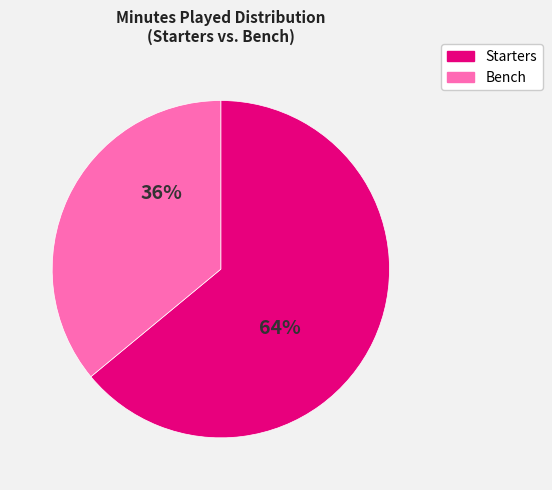

To the nearest percent, what is the difference between the largest and smallest slice percentages?

28%